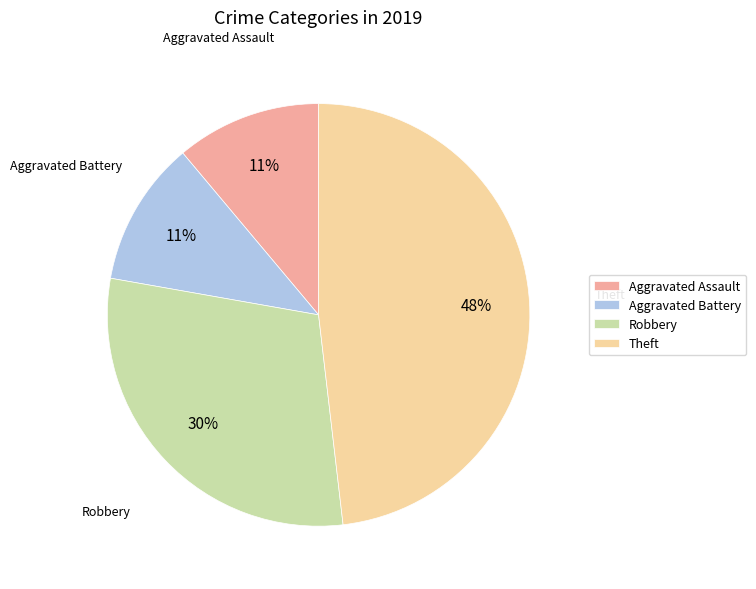

How many slices are in this pie chart?

4